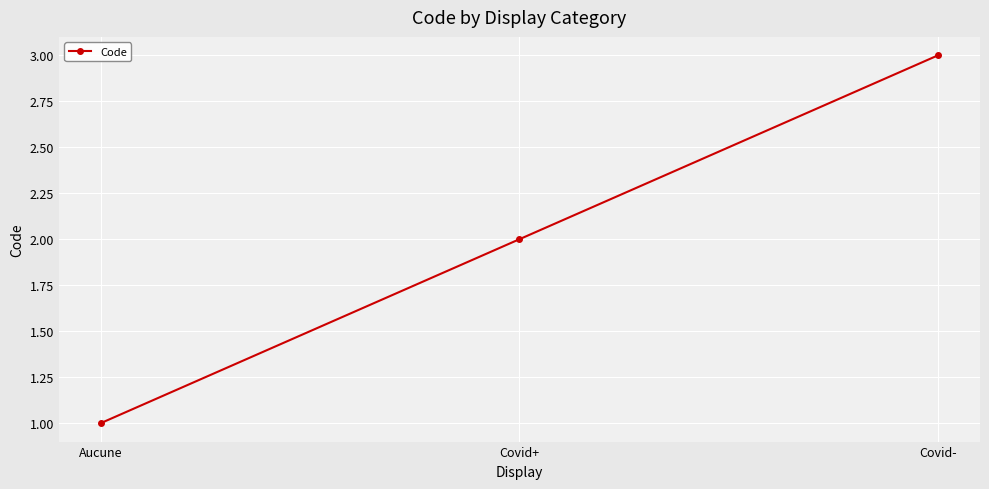

What is the sum of all values?

6